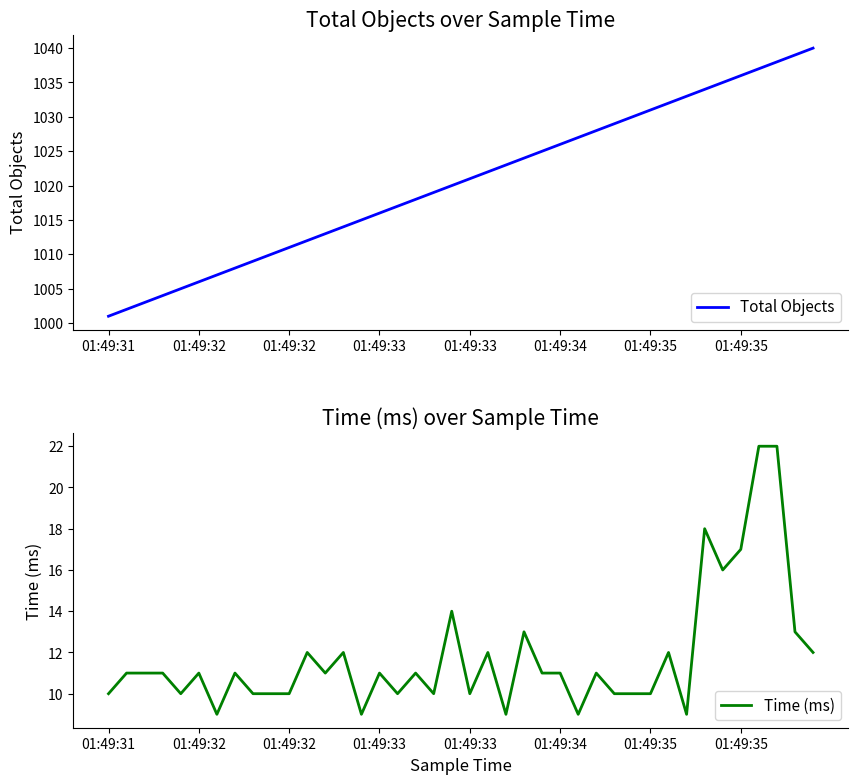

Count the number of categories in the chart.

40